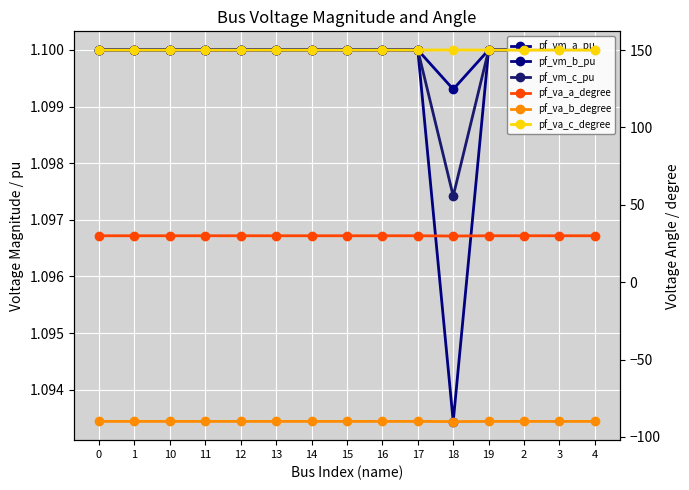

Is the value of pf_va_b_degree at 17 greater than the value of pf_vm_b_pu at 17?

No